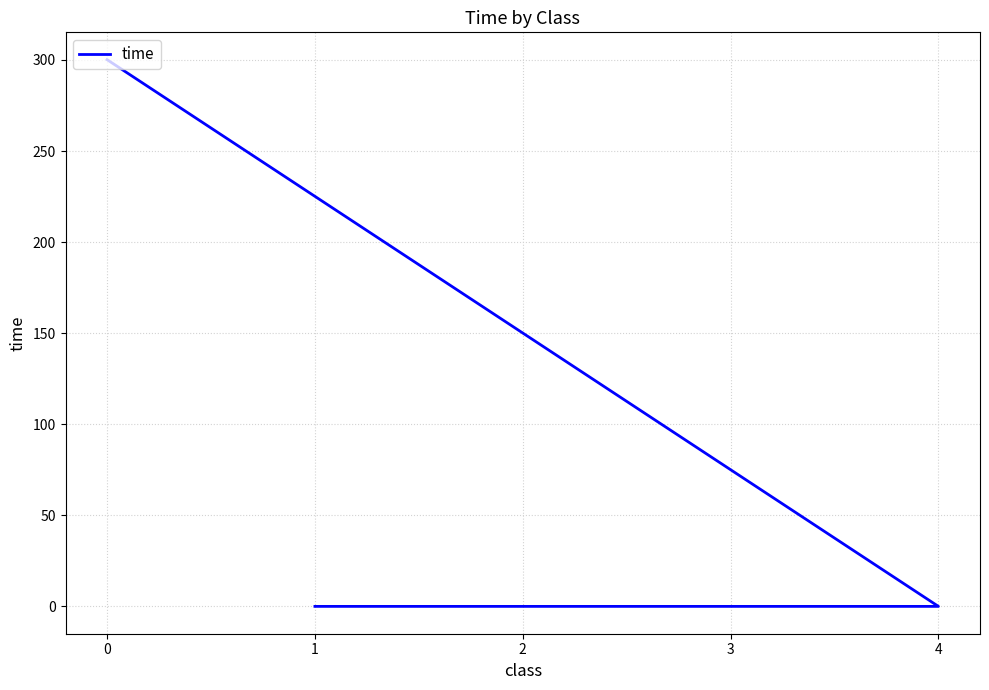

Which has a higher value, 3 or 1?

3